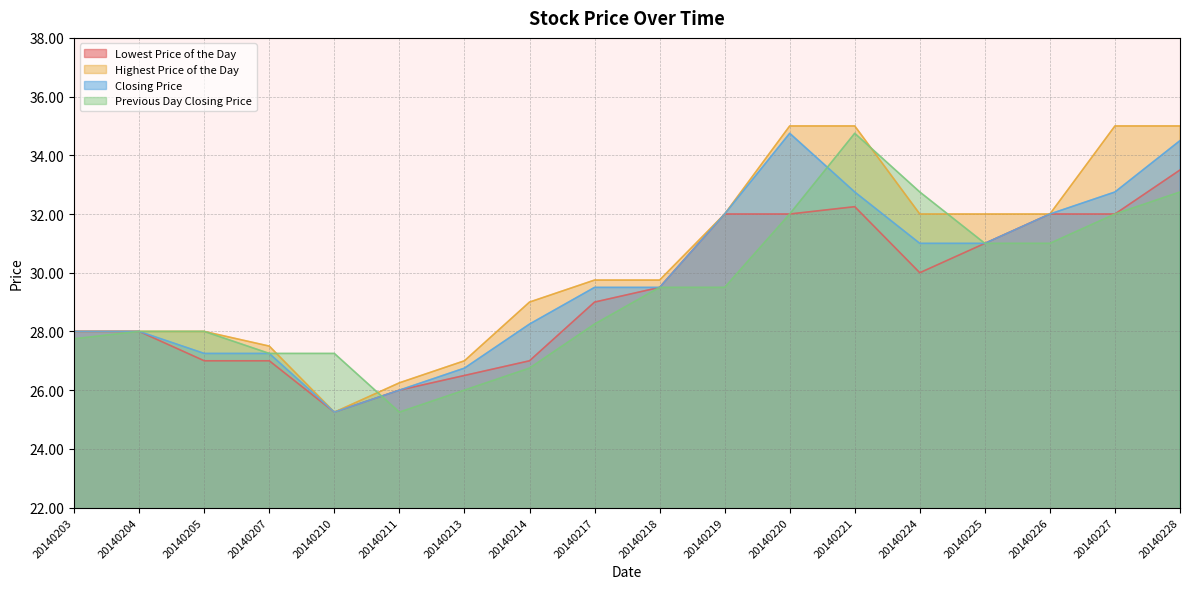

In Previous Day Closing Price, how many points are lower than both neighbors (excluding endpoints)?

1